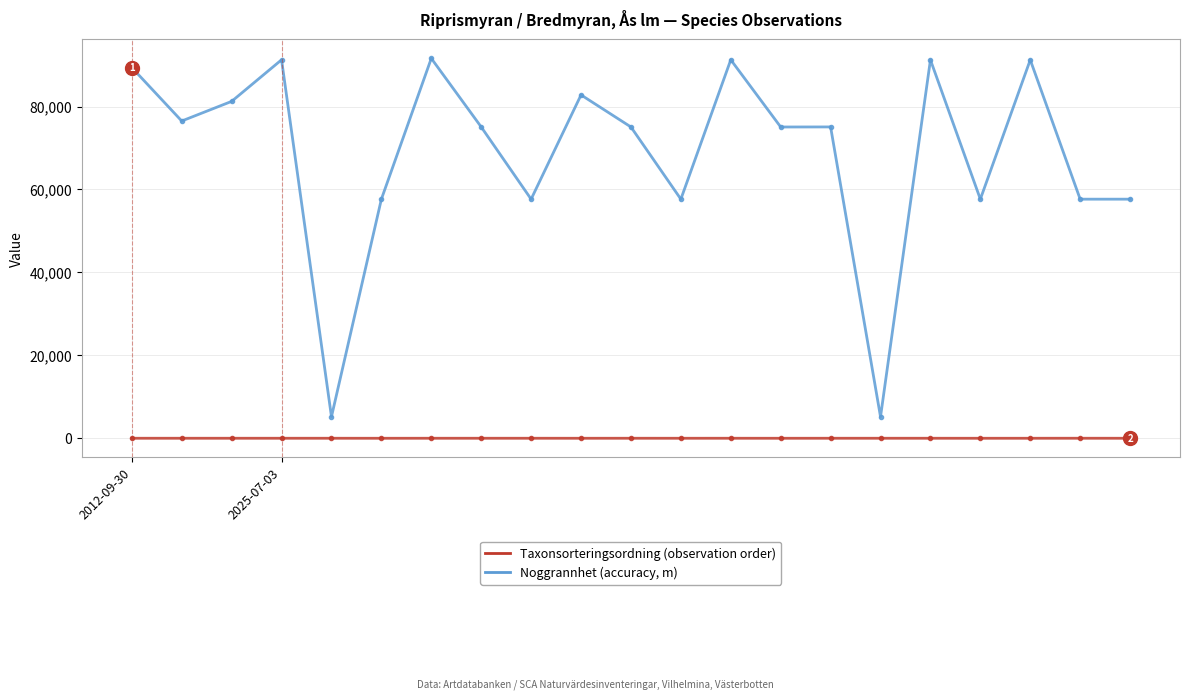

What is the greatest value displayed?

91603